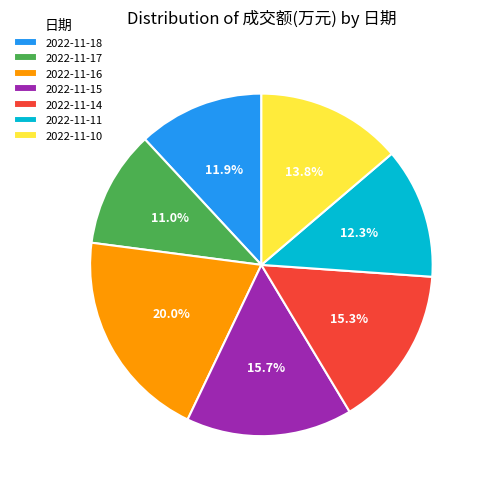

Is there any slice that represents more than half of the pie?

No